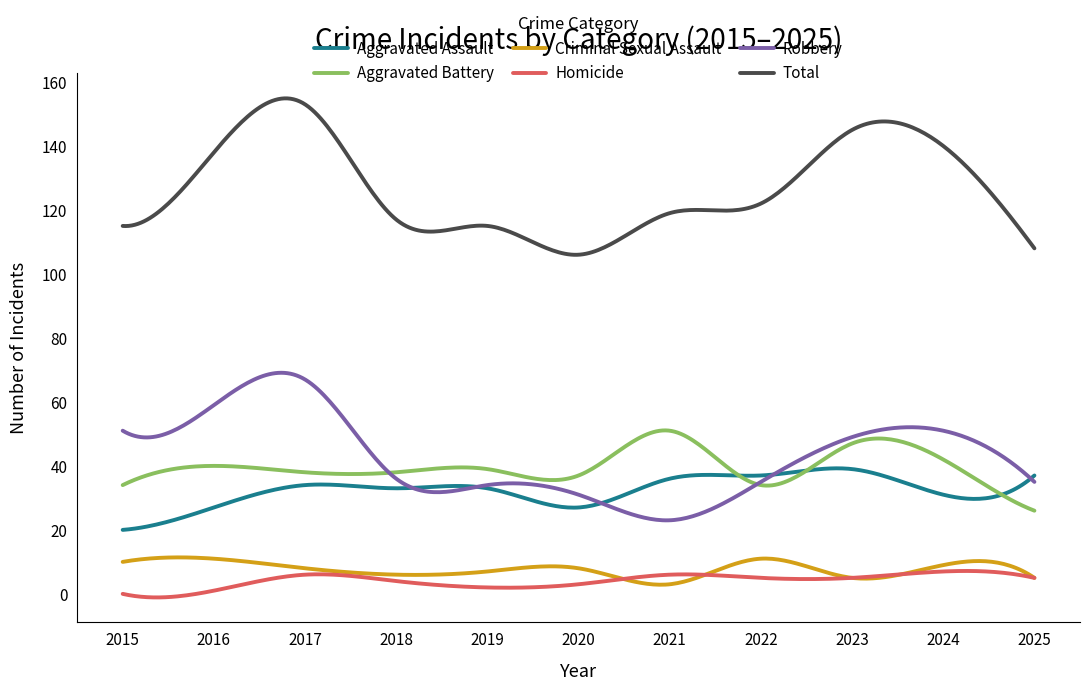

Which series has the largest total across all categories?

Total